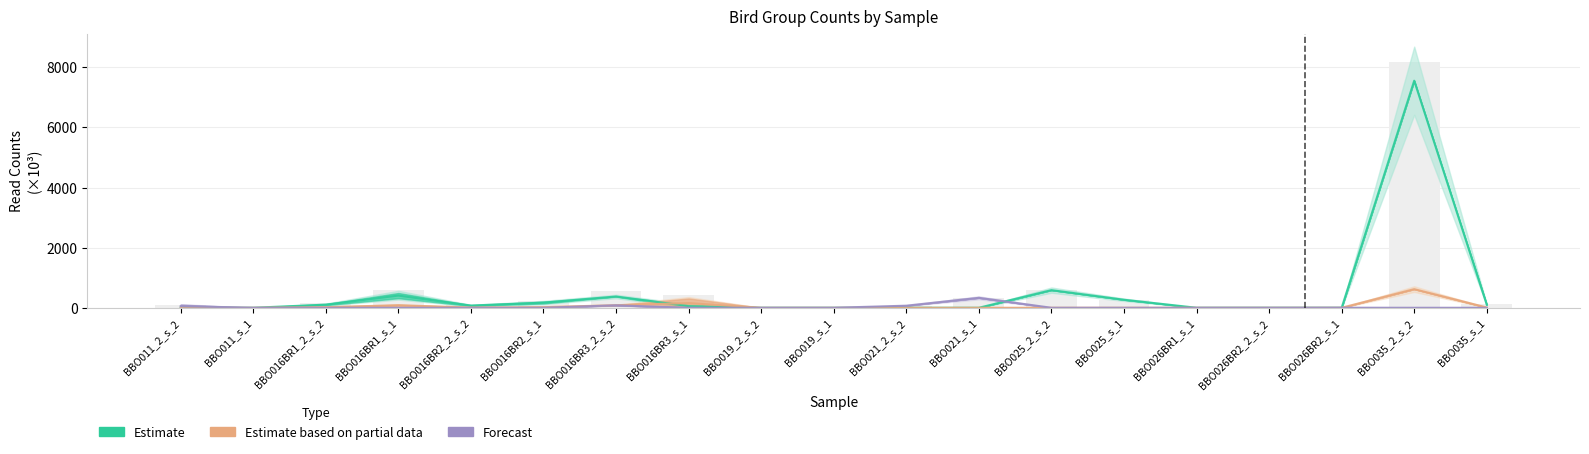

At which label does Forecast reach its peak?

BBO021_s_1